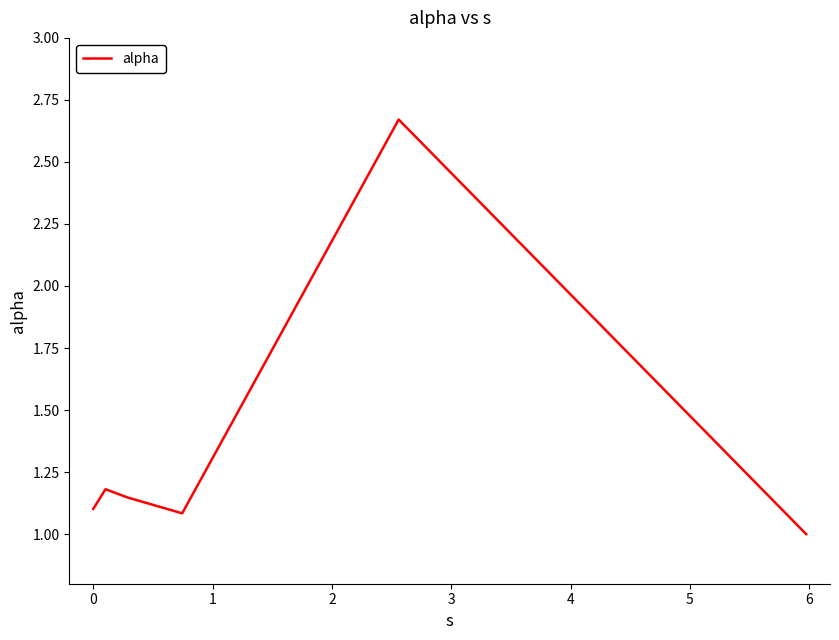

What is the average value?

1.4